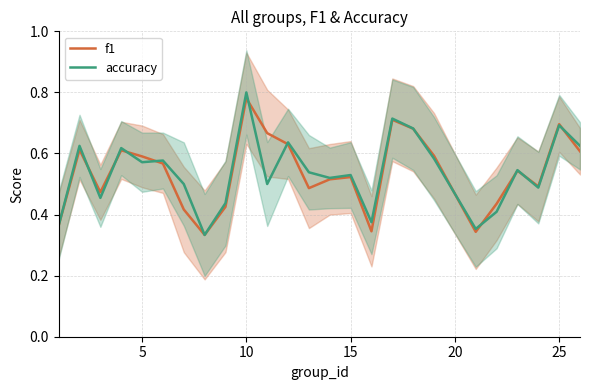

Rank the series by their maximum value, from highest to lowest.

accuracy, f1